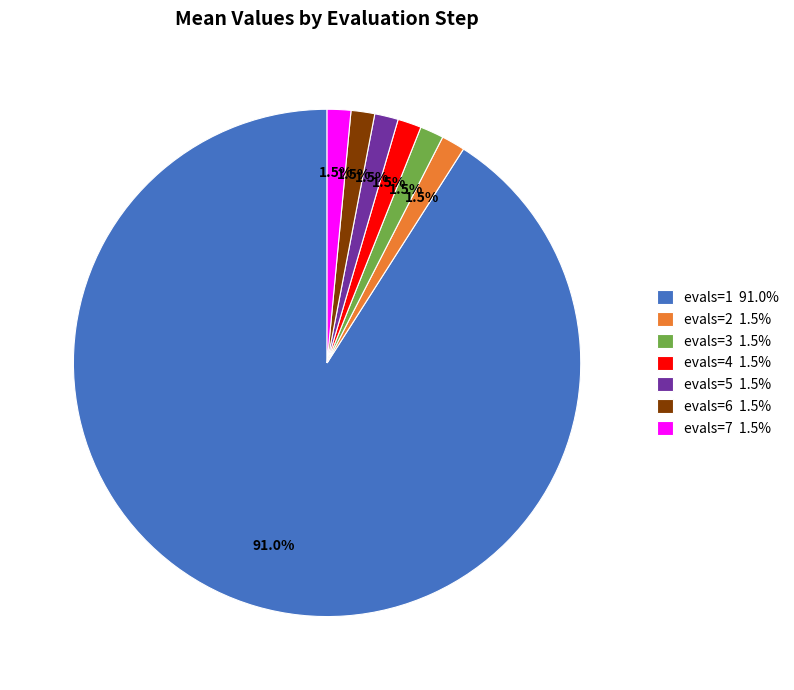

Is the sum of evals=3 1.5% and evals=4 1.5% greater than half?

No